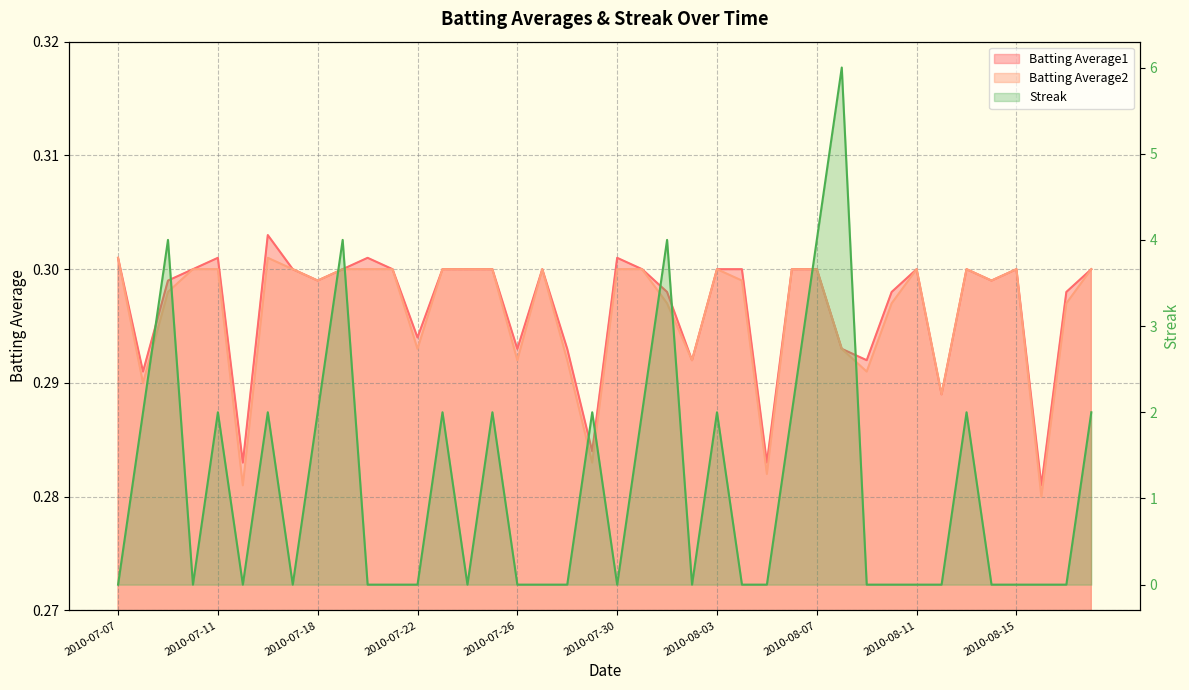

Rank the series by their maximum value, from highest to lowest.

Streak, Batting Average1, Batting Average2